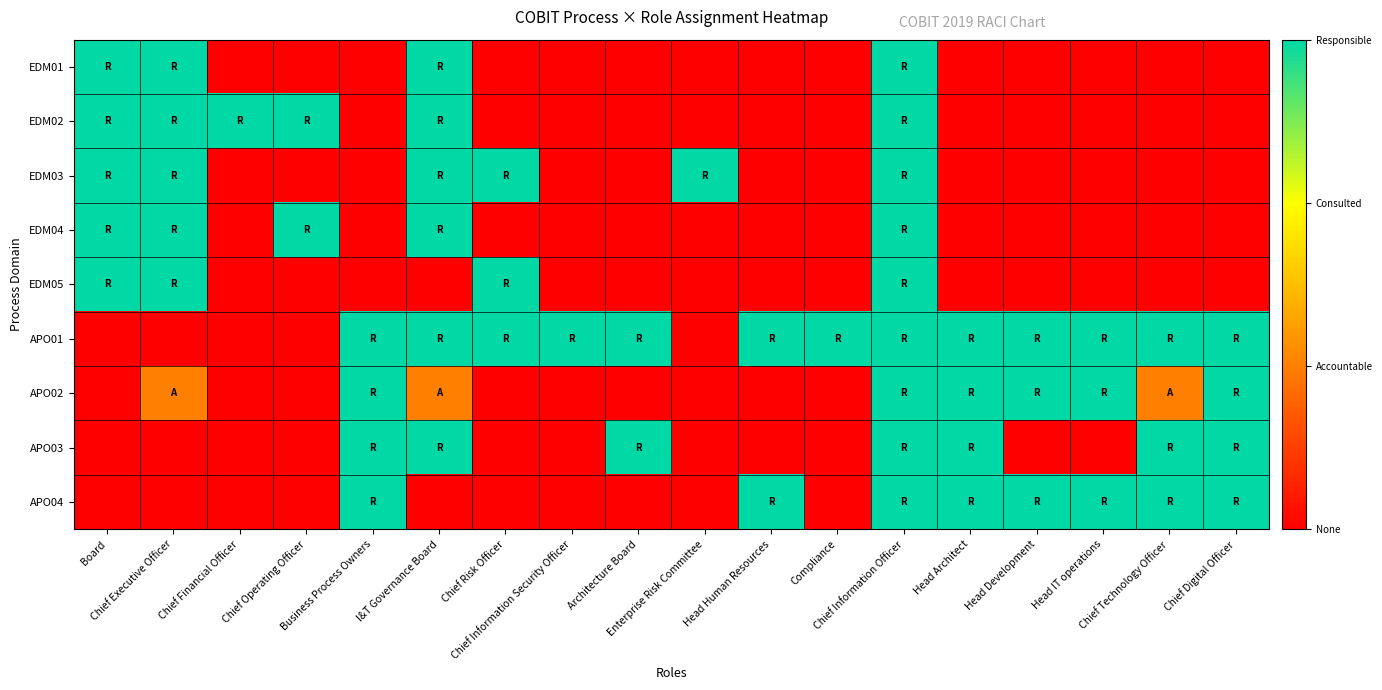

Reading left to right, extract all data points from this chart.

EDM01: Board=1.0	Chief Executive Officer=1.0	Chief Financial Officer=0.0	Chief Operating Officer=0.0	Business Process Owners=0.0	I&T Governance Board=1.0	Chief Risk Officer=0.0	Chief Information Security Officer=0.0	Architecture Board=0.0	Enterprise Risk Committee=0.0	Head Human Resources=0.0	Compliance=0.0	Chief Information Officer=1.0	Head Architect=0.0	Head Development=0.0	Head IT operations=0.0	Chief Technology Officer=0.0	Chief Digital Officer=0.0
EDM02: Board=1.0	Chief Executive Officer=1.0	Chief Financial Officer=1.0	Chief Operating Officer=1.0	Business Process Owners=0.0	I&T Governance Board=1.0	Chief Risk Officer=0.0	Chief Information Security Officer=0.0	Architecture Board=0.0	Enterprise Risk Committee=0.0	Head Human Resources=0.0	Compliance=0.0	Chief Information Officer=1.0	Head Architect=0.0	Head Development=0.0	Head IT operations=0.0	Chief Technology Officer=0.0	Chief Digital Officer=0.0
EDM03: Board=1.0	Chief Executive Officer=1.0	Chief Financial Officer=0.0	Chief Operating Officer=0.0	Business Process Owners=0.0	I&T Governance Board=1.0	Chief Risk Officer=1.0	Chief Information Security Officer=0.0	Architecture Board=0.0	Enterprise Risk Committee=1.0	Head Human Resources=0.0	Compliance=0.0	Chief Information Officer=1.0	Head Architect=0.0	Head Development=0.0	Head IT operations=0.0	Chief Technology Officer=0.0	Chief Digital Officer=0.0
EDM04: Board=1.0	Chief Executive Officer=1.0	Chief Financial Officer=0.0	Chief Operating Officer=1.0	Business Process Owners=0.0	I&T Governance Board=1.0	Chief Risk Officer=0.0	Chief Information Security Officer=0.0	Architecture Board=0.0	Enterprise Risk Committee=0.0	Head Human Resources=0.0	Compliance=0.0	Chief Information Officer=1.0	Head Architect=0.0	Head Development=0.0	Head IT operations=0.0	Chief Technology Officer=0.0	Chief Digital Officer=0.0
EDM05: Board=1.0	Chief Executive Officer=1.0	Chief Financial Officer=0.0	Chief Operating Officer=0.0	Business Process Owners=0.0	I&T Governance Board=0.0	Chief Risk Officer=1.0	Chief Information Security Officer=0.0	Architecture Board=0.0	Enterprise Risk Committee=0.0	Head Human Resources=0.0	Compliance=0.0	Chief Information Officer=1.0	Head Architect=0.0	Head Development=0.0	Head IT operations=0.0	Chief Technology Officer=0.0	Chief Digital Officer=0.0
APO01: Board=0.0	Chief Executive Officer=0.0	Chief Financial Officer=0.0	Chief Operating Officer=0.0	Business Process Owners=1.0	I&T Governance Board=1.0	Chief Risk Officer=1.0	Chief Information Security Officer=1.0	Architecture Board=1.0	Enterprise Risk Committee=0.0	Head Human Resources=1.0	Compliance=1.0	Chief Information Officer=1.0	Head Architect=1.0	Head Development=1.0	Head IT operations=1.0	Chief Technology Officer=1.0	Chief Digital Officer=1.0
APO02: Board=0.0	Chief Executive Officer=0.3	Chief Financial Officer=0.0	Chief Operating Officer=0.0	Business Process Owners=1.0	I&T Governance Board=0.3	Chief Risk Officer=0.0	Chief Information Security Officer=0.0	Architecture Board=0.0	Enterprise Risk Committee=0.0	Head Human Resources=0.0	Compliance=0.0	Chief Information Officer=1.0	Head Architect=1.0	Head Development=1.0	Head IT operations=1.0	Chief Technology Officer=0.3	Chief Digital Officer=1.0
APO03: Board=0.0	Chief Executive Officer=0.0	Chief Financial Officer=0.0	Chief Operating Officer=0.0	Business Process Owners=1.0	I&T Governance Board=1.0	Chief Risk Officer=0.0	Chief Information Security Officer=0.0	Architecture Board=1.0	Enterprise Risk Committee=0.0	Head Human Resources=0.0	Compliance=0.0	Chief Information Officer=1.0	Head Architect=1.0	Head Development=0.0	Head IT operations=0.0	Chief Technology Officer=1.0	Chief Digital Officer=1.0
APO04: Board=0.0	Chief Executive Officer=0.0	Chief Financial Officer=0.0	Chief Operating Officer=0.0	Business Process Owners=1.0	I&T Governance Board=0.0	Chief Risk Officer=0.0	Chief Information Security Officer=0.0	Architecture Board=0.0	Enterprise Risk Committee=0.0	Head Human Resources=1.0	Compliance=0.0	Chief Information Officer=1.0	Head Architect=1.0	Head Development=1.0	Head IT operations=1.0	Chief Technology Officer=1.0	Chief Digital Officer=1.0